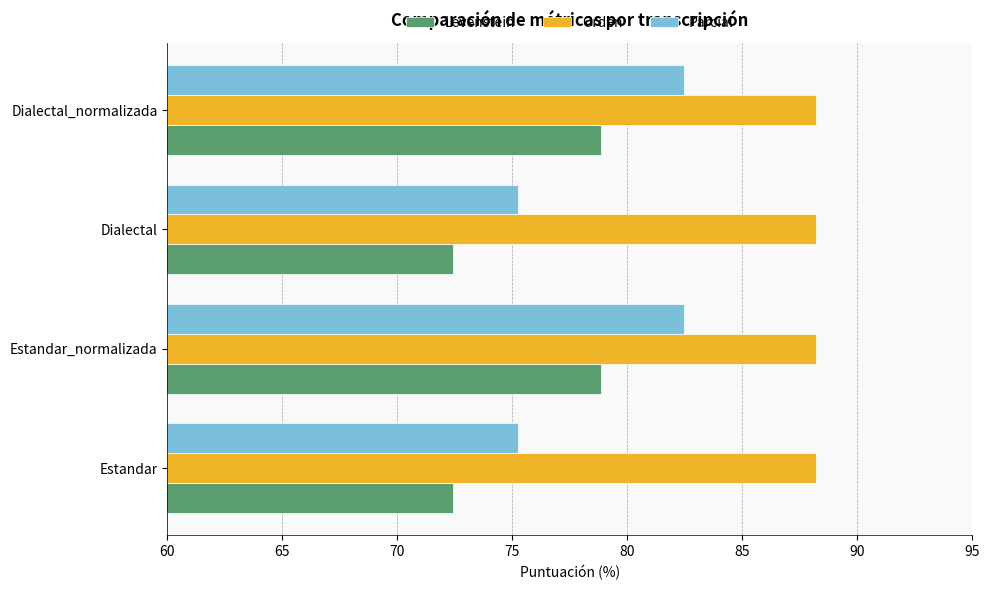

Which series changed the most between Estandar and Estandar_normalizada?

Parcial